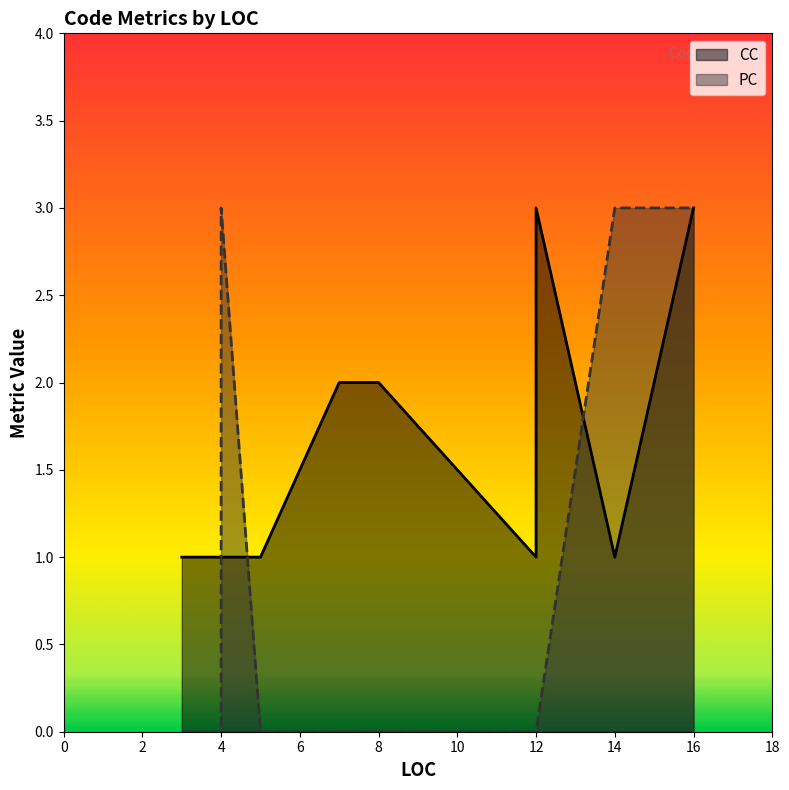

Rank the series at 3 from highest to lowest value.

CC, PC